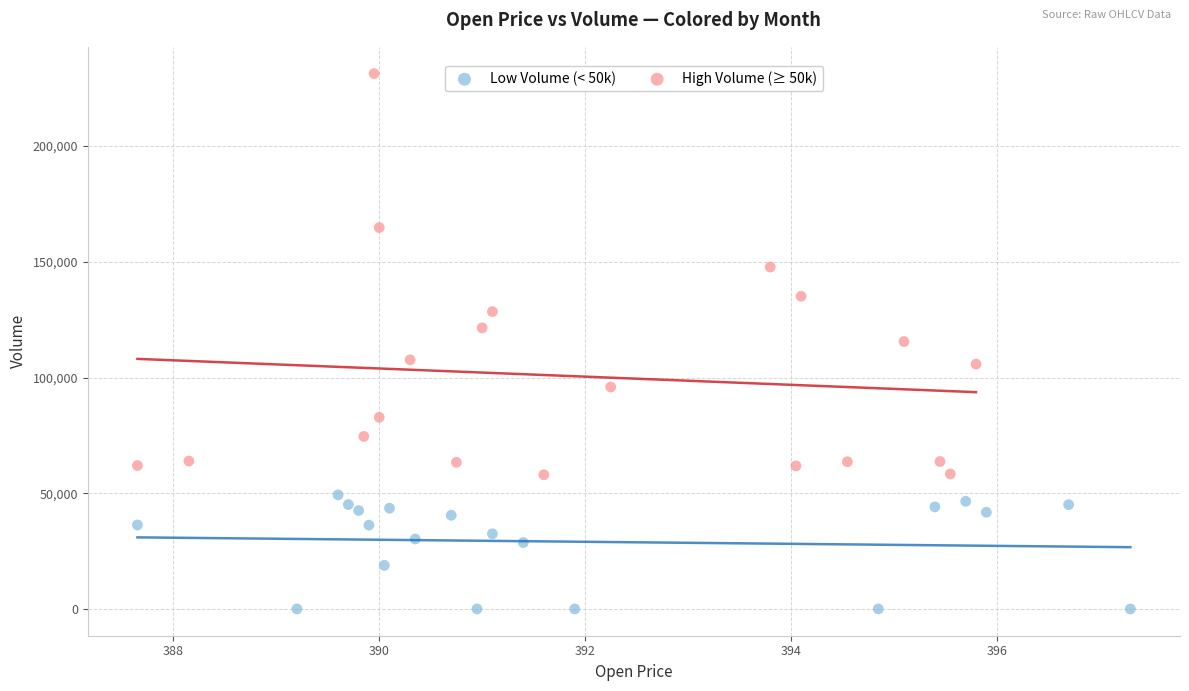

Which series contains the highest Y value?

High Volume (≥ 50k)